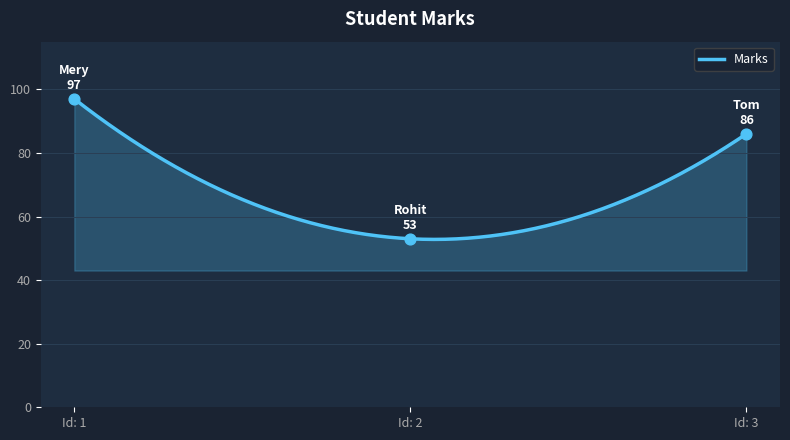

What is the lowest value of the Marks series?

52.8